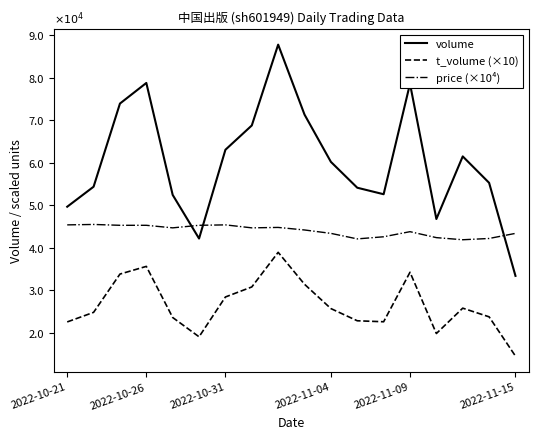

At how many categories does at least one series exceed 66578?

6